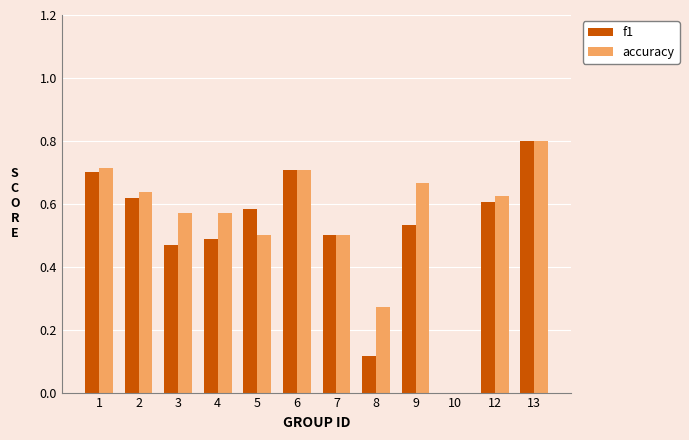

What is the sum of all accuracy values?

6.6